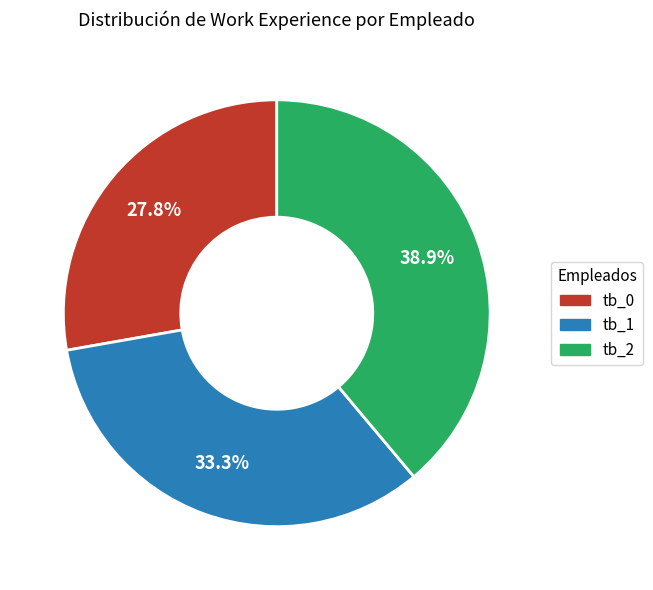

What is the largest slice in the pie chart?

tb_2